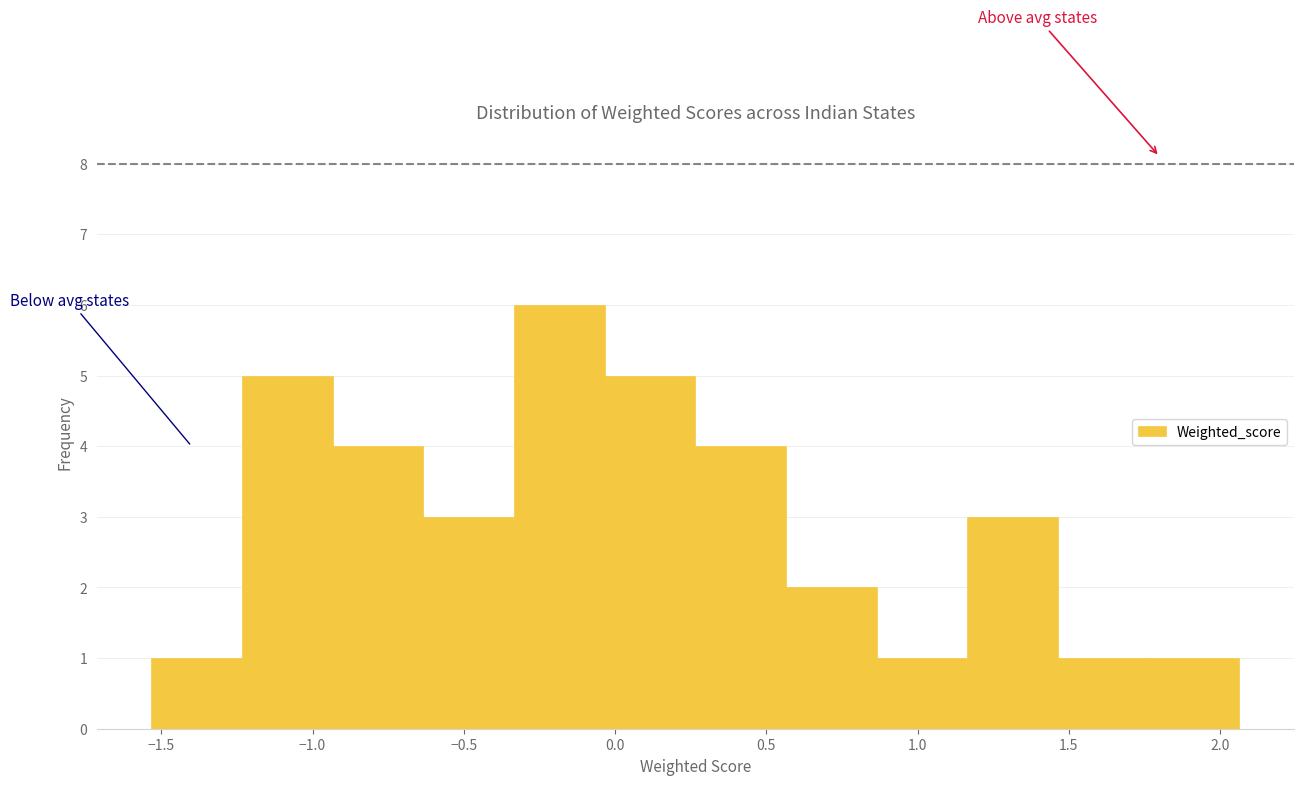

Reading left to right, transcribe this chart: for each bar, give the range it covers on the x-axis and its height. Neither the bar edges nor the heights are printed on the chart, so give them approximately, as read against the axes.

-1.55 to -1.25: 1
-1.25 to -0.95: 5
-0.95 to -0.65: 4
-0.65 to -0.35: 3
-0.35 to -0.05: 6
-0.05 to 0.25: 5
0.25 to 0.55: 4
0.55 to 0.85: 2
0.85 to 1.15: 1
1.15 to 1.45: 3
1.45 to 1.75: 1
1.75 to 2.05: 1